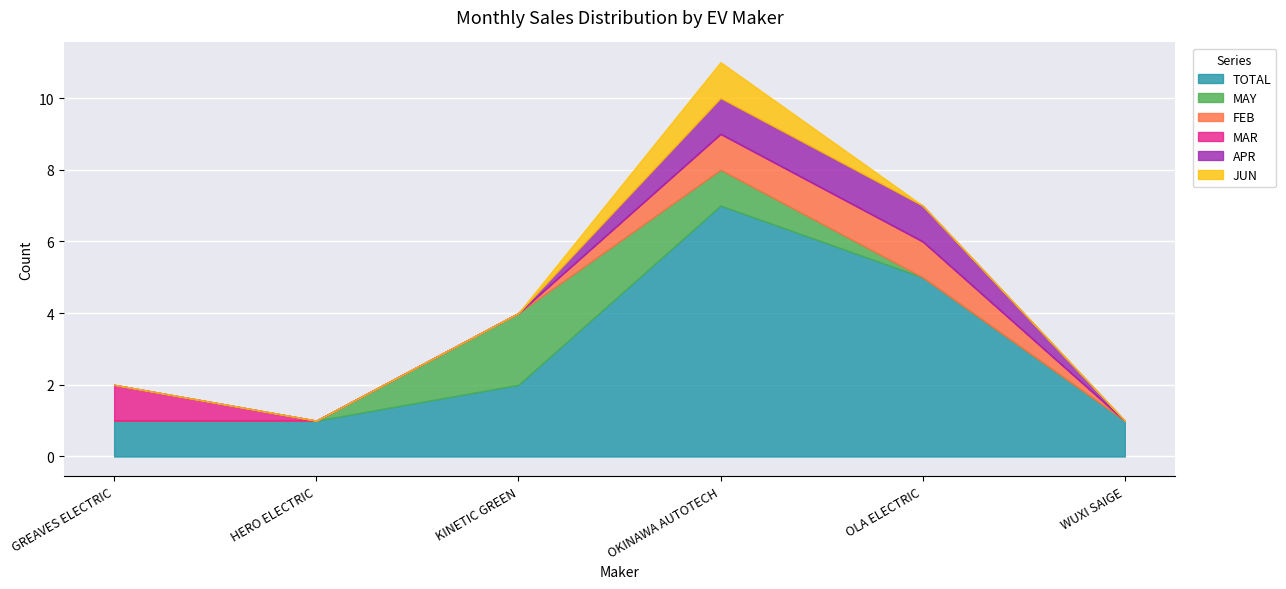

What is the difference between the second highest and second lowest values in the APR series?

1